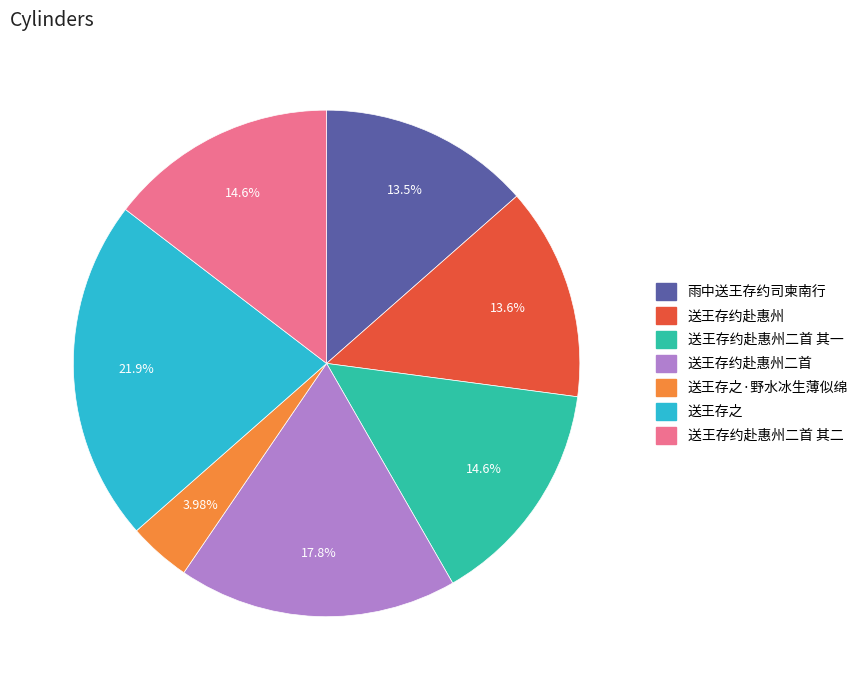

Is the sum of 送王存约赴惠州二首 其二 and 送王存之·野水冰生薄似绵 greater than half?

No